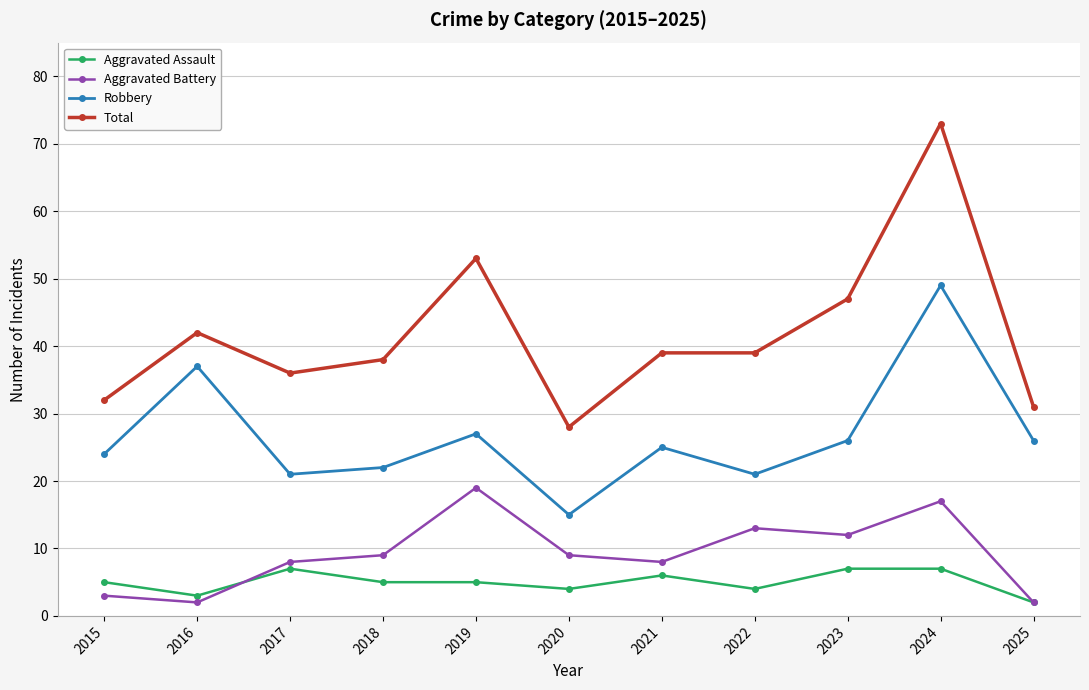

Reading left to right, list all the values displayed in this chart.

Aggravated Assault: 5	3	7	5	5	4	6	4	7	7	2
Aggravated Battery: 3	2	8	9	19	9	8	13	12	17	2
Robbery: 24	37	21	22	27	15	25	21	26	49	26
Total: 32	42	36	38	53	28	39	39	47	73	31